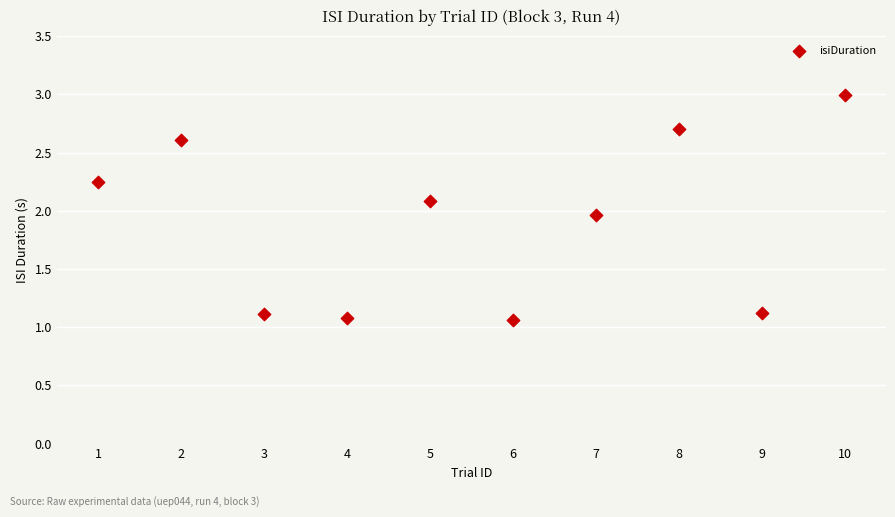

What is the range of X values (max minus min)?

9.0